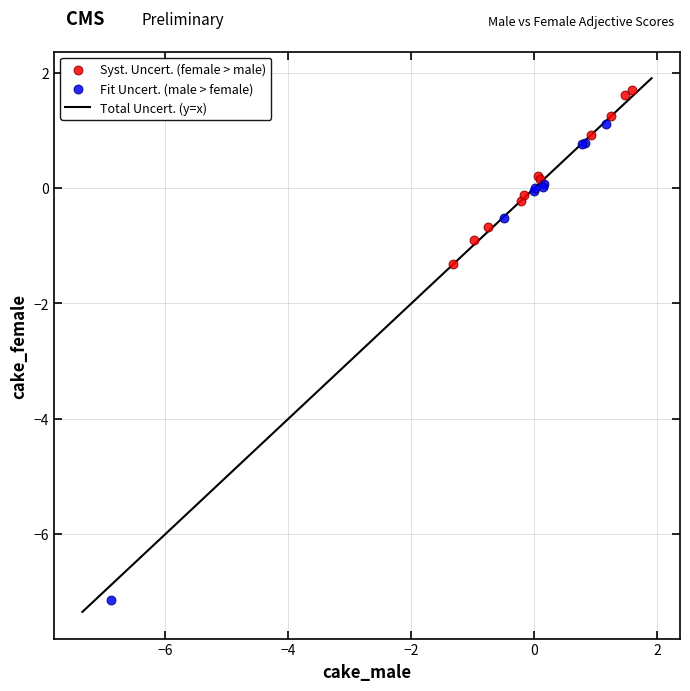

Which series reaches the minimum Y coordinate?

Fit Uncert. (male > female)